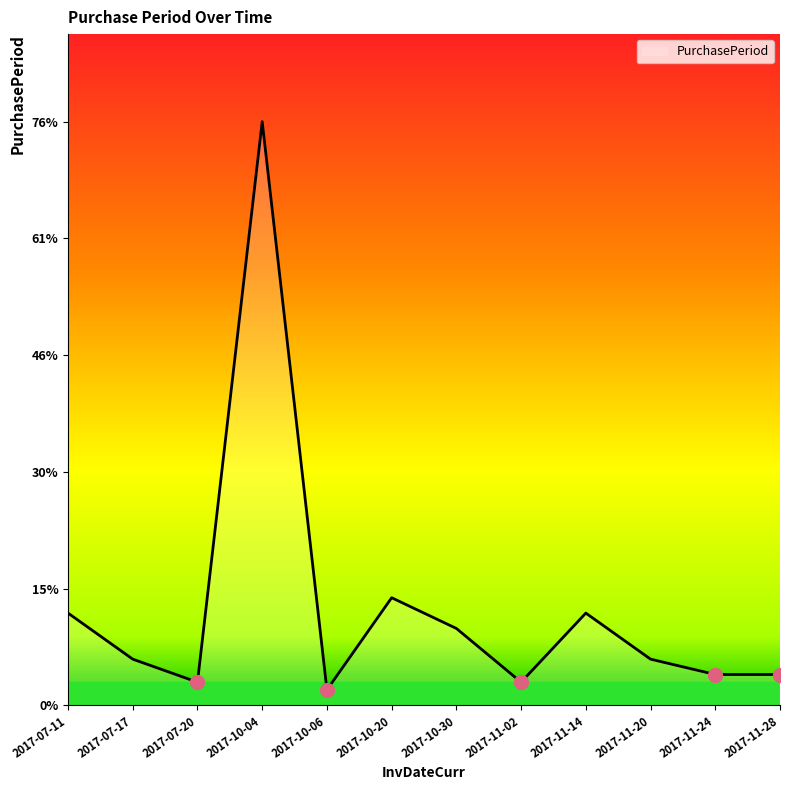

What is the greatest value displayed?

76